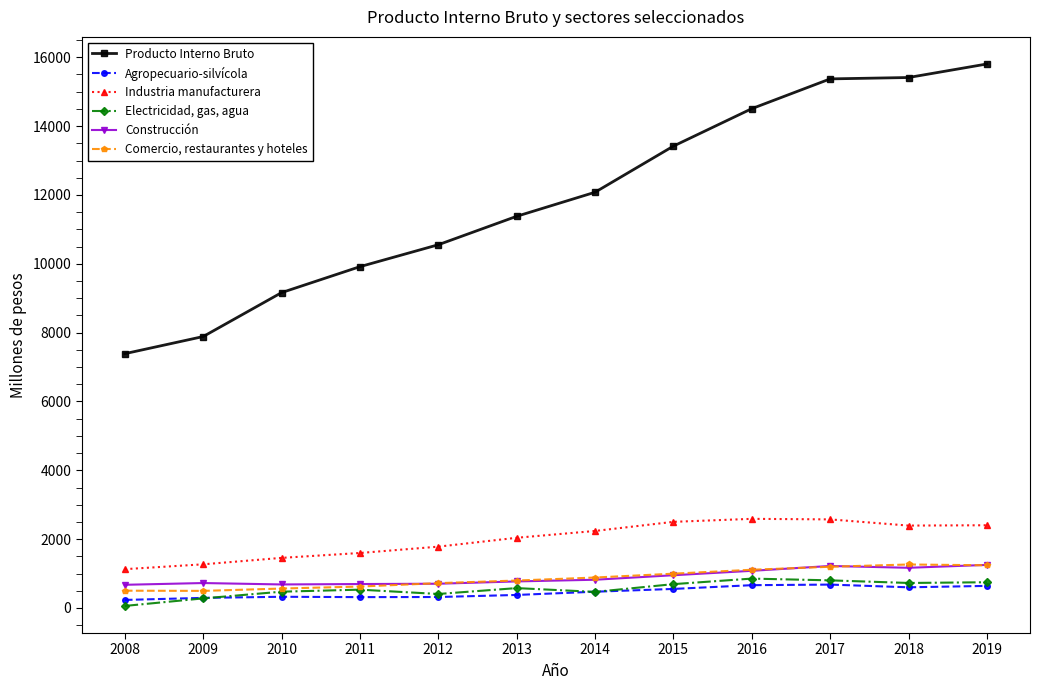

True or false: Agropecuario-silvícola has more than 1 points higher than both neighbors.

True